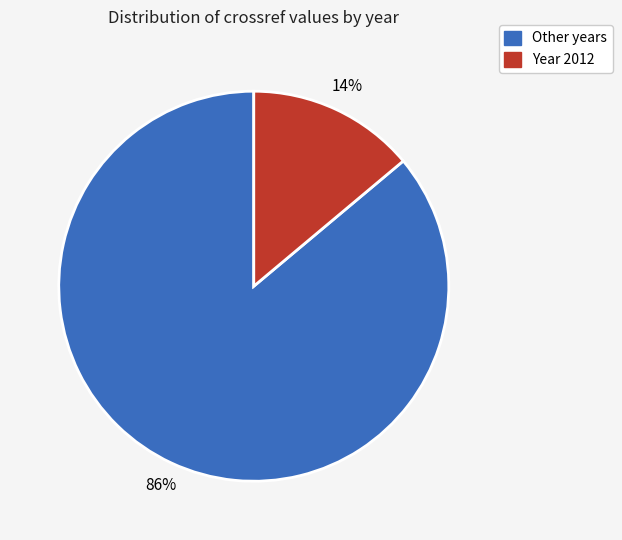

Between Year 2012 and Other years, which is larger?

Other years